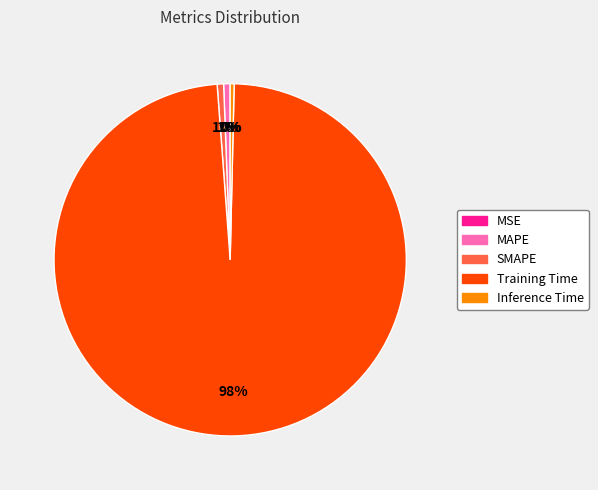

What is the largest slice in the pie chart?

Training Time